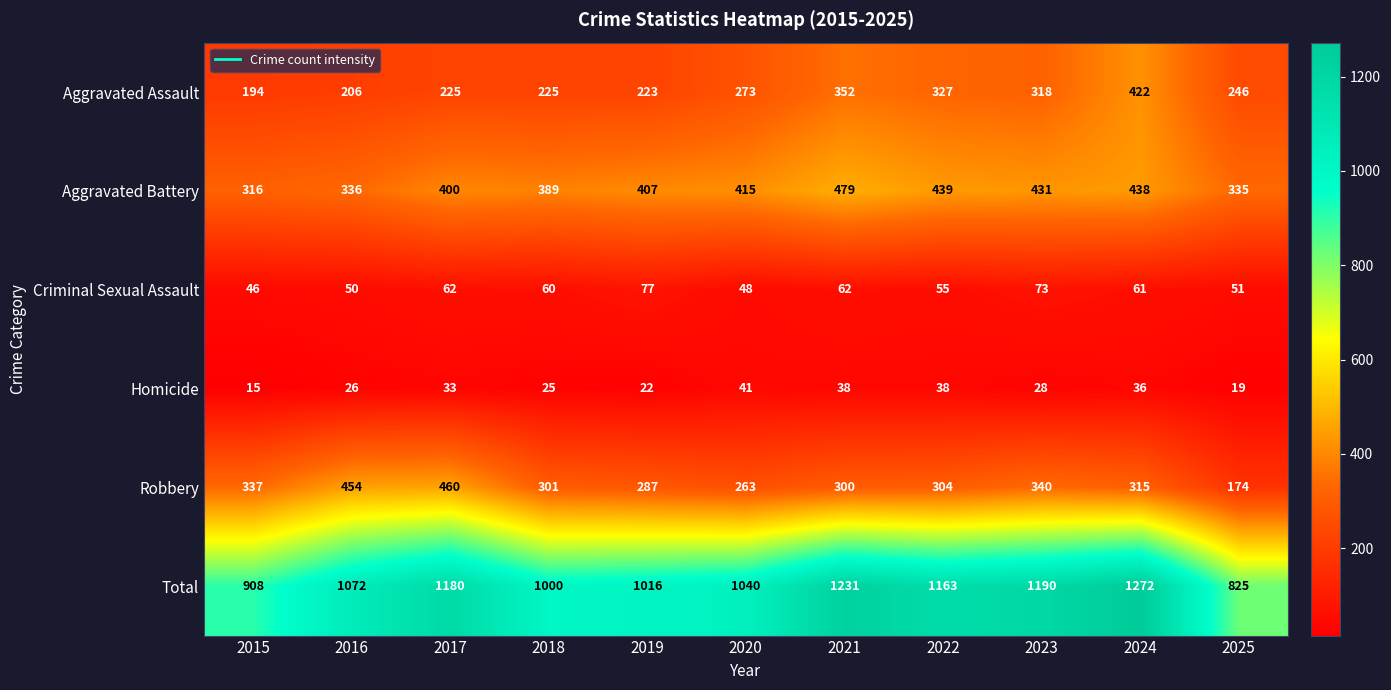

Which series has the widest spread of values?

Total